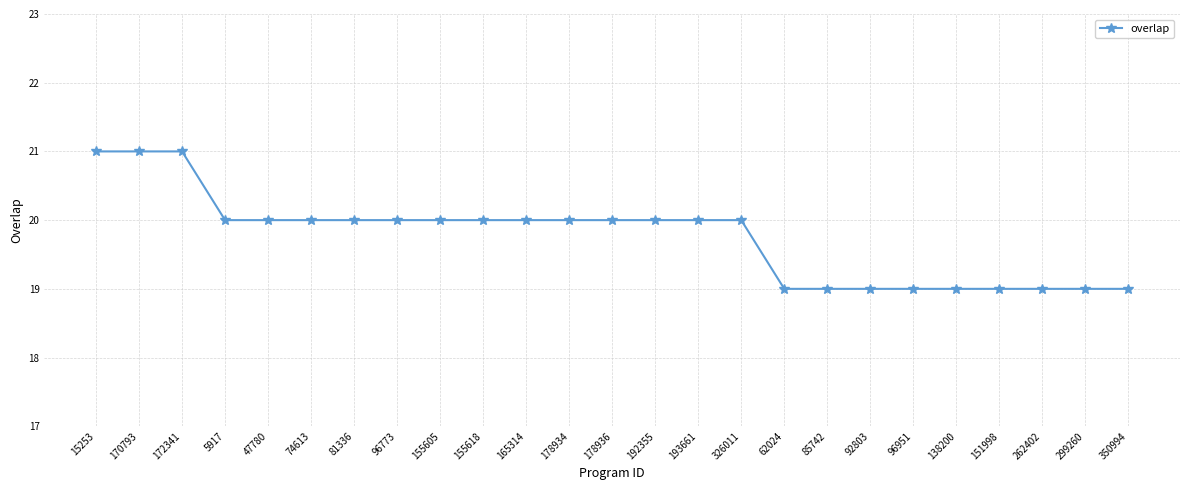

How many data points does each series have?

25